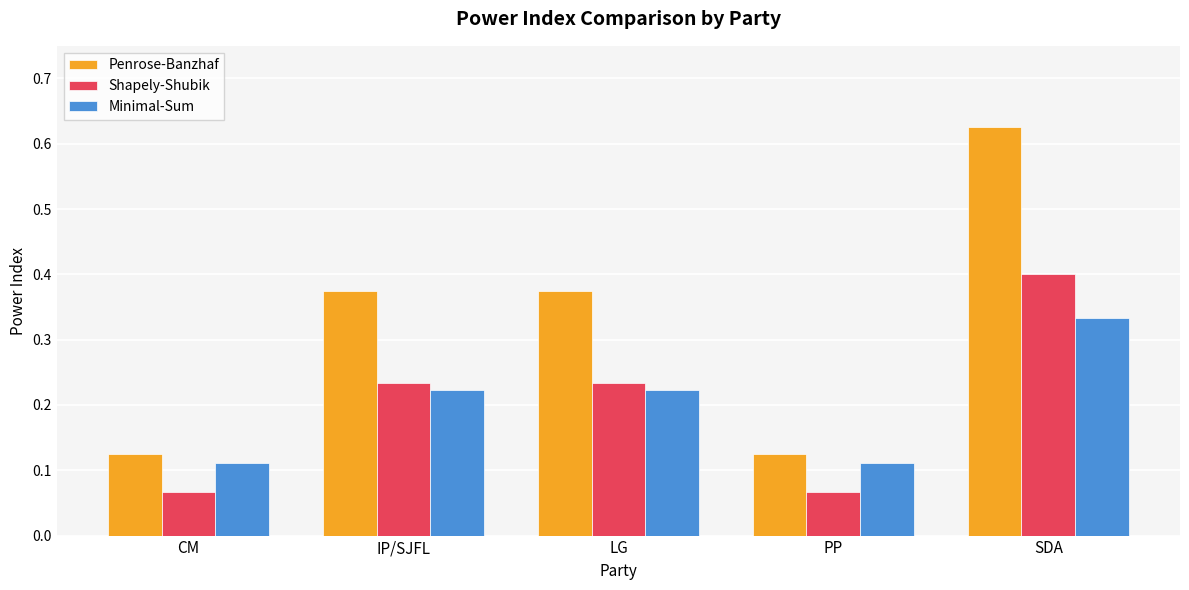

What is the sum of all Penrose-Banzhaf values?

1.6